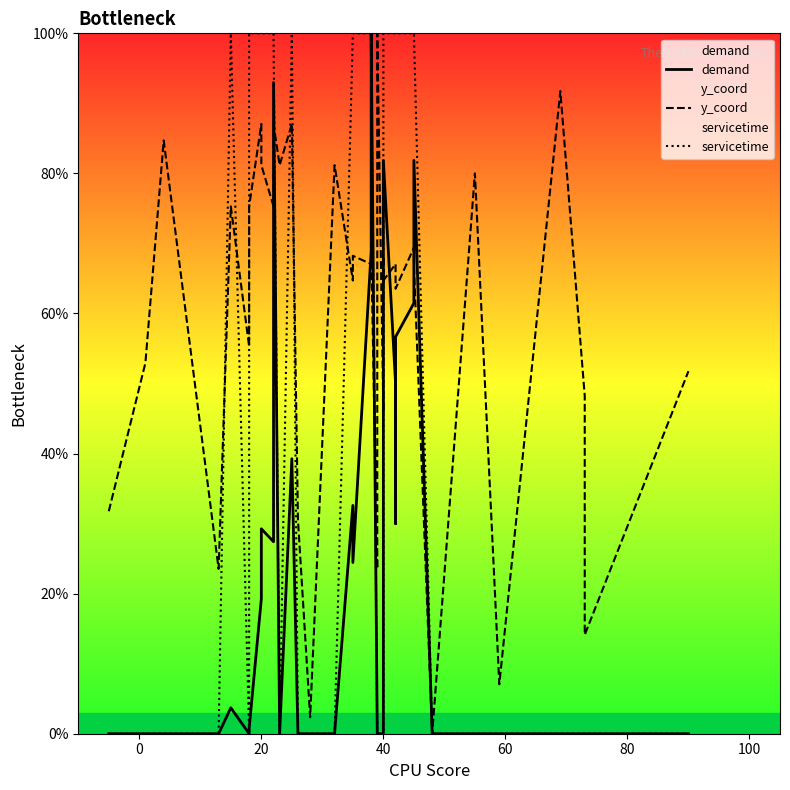

Which series has the largest range (max minus min)?

demand